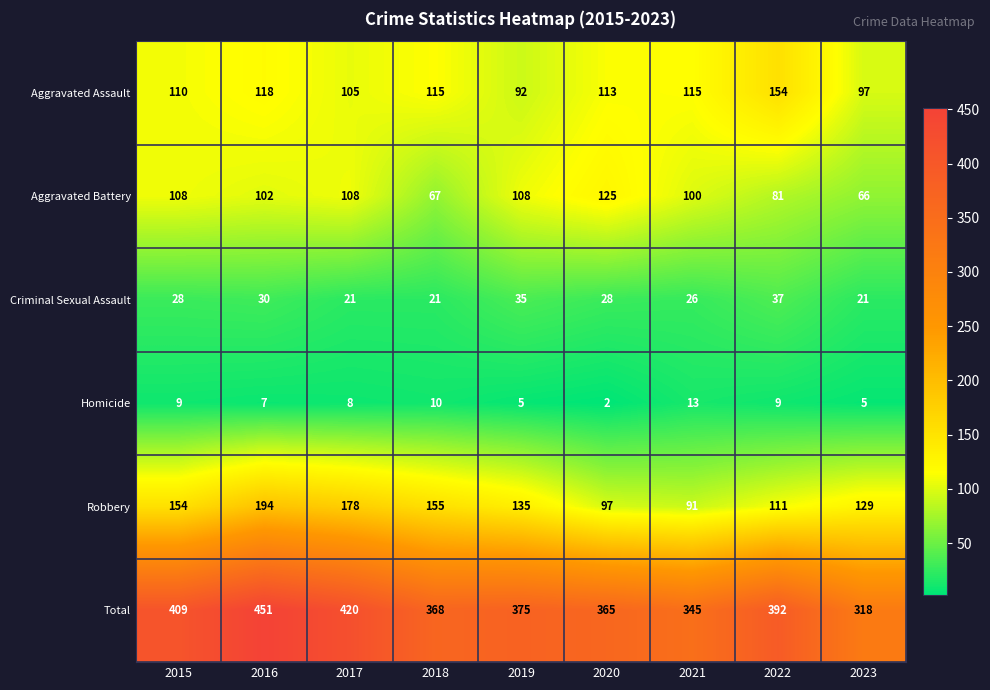

Count the number of categories in the chart.

9